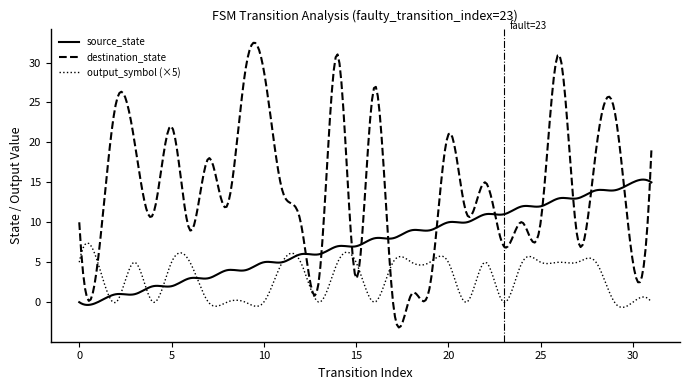

What is the highest value of the source_state series?

15.3